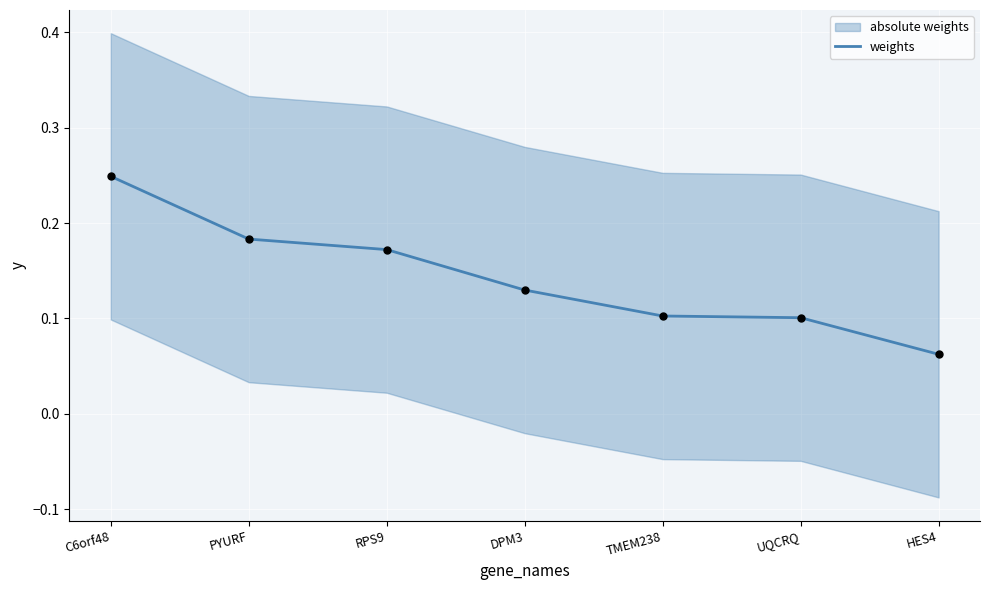

Which has a higher value, DPM3 or RPS9?

RPS9